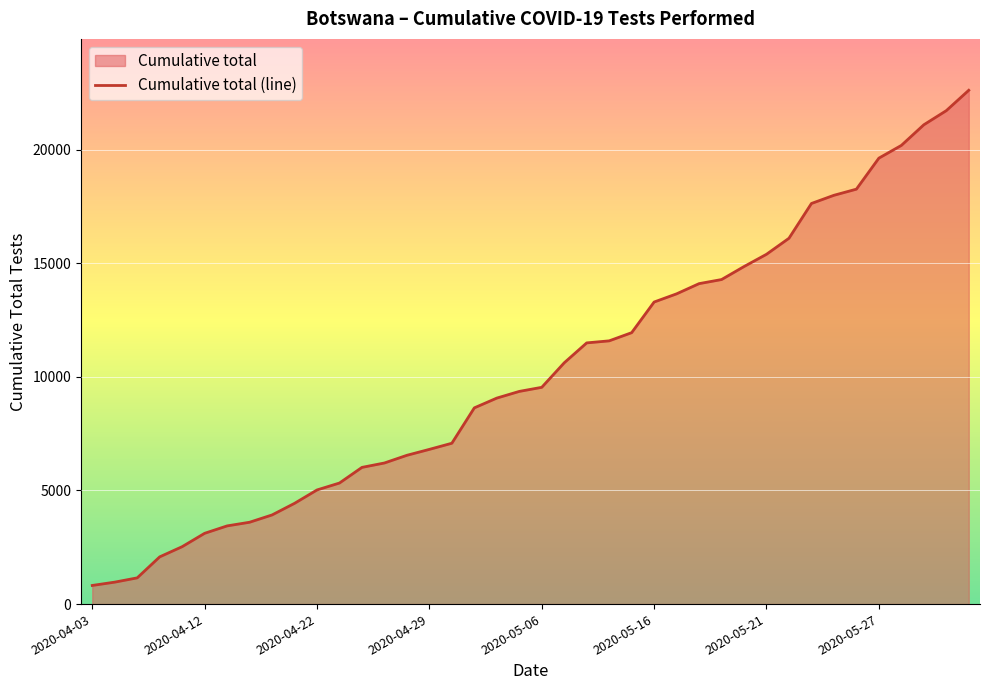

Does the chart display data point markers on the line(s)?

No